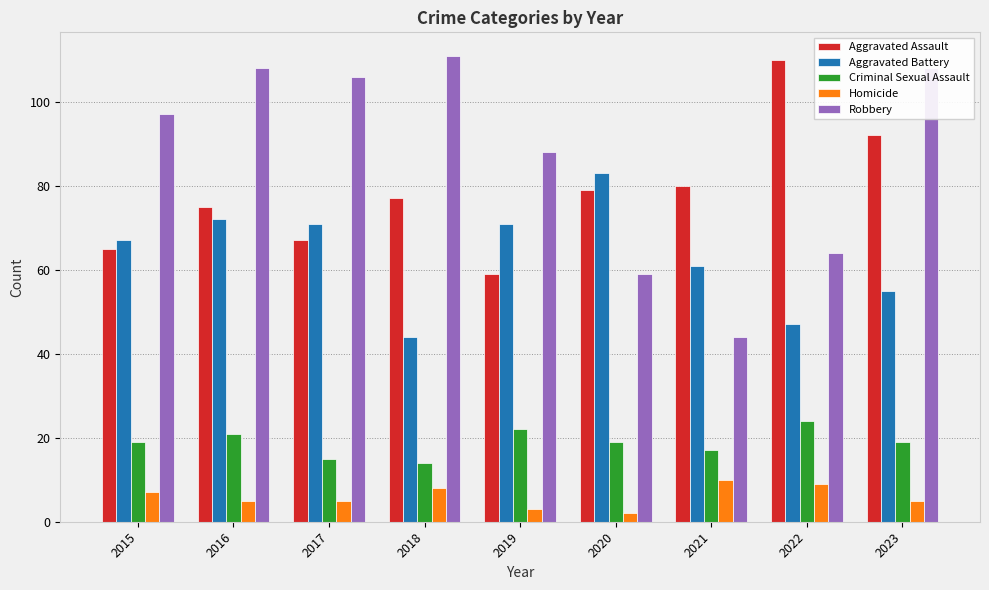

Which category has the lowest value in the Homicide series?

2020